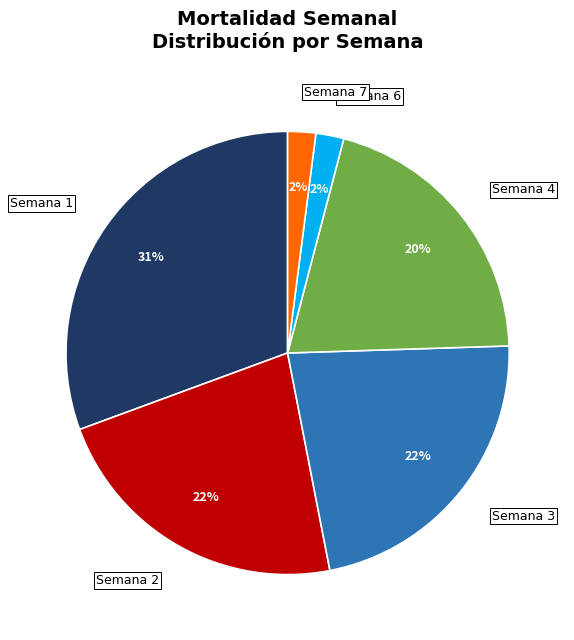

True or false: Semana 6 accounts for 10% of the total.

False